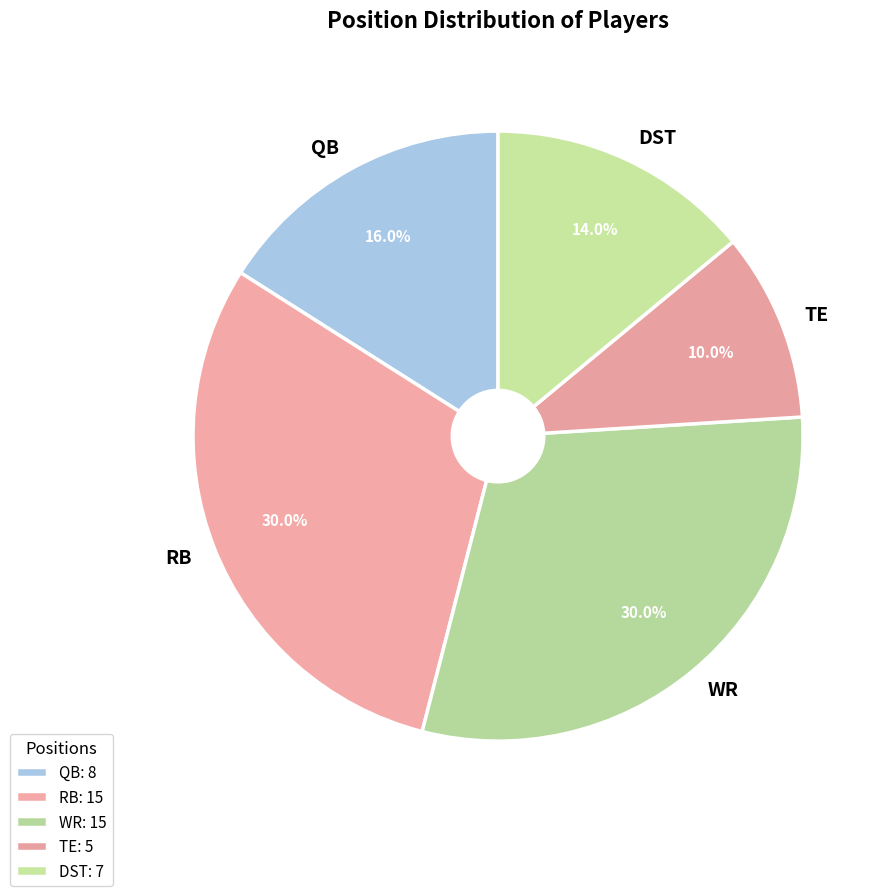

Which has a higher value, WR or DST?

WR